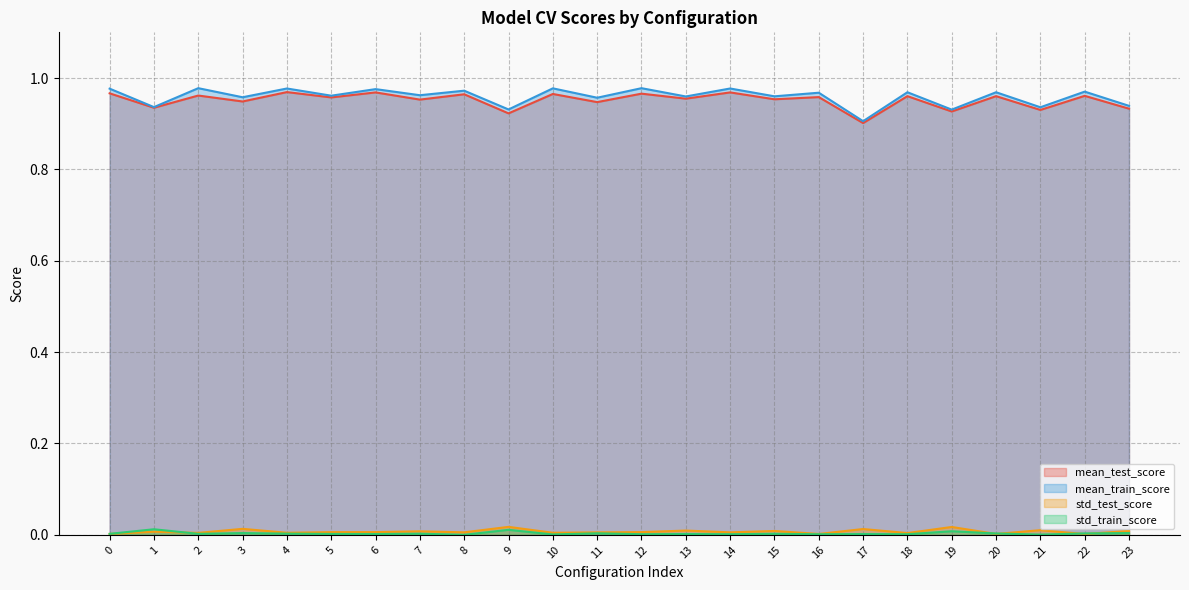

What is the average value of the mean_test_score series?

1.0